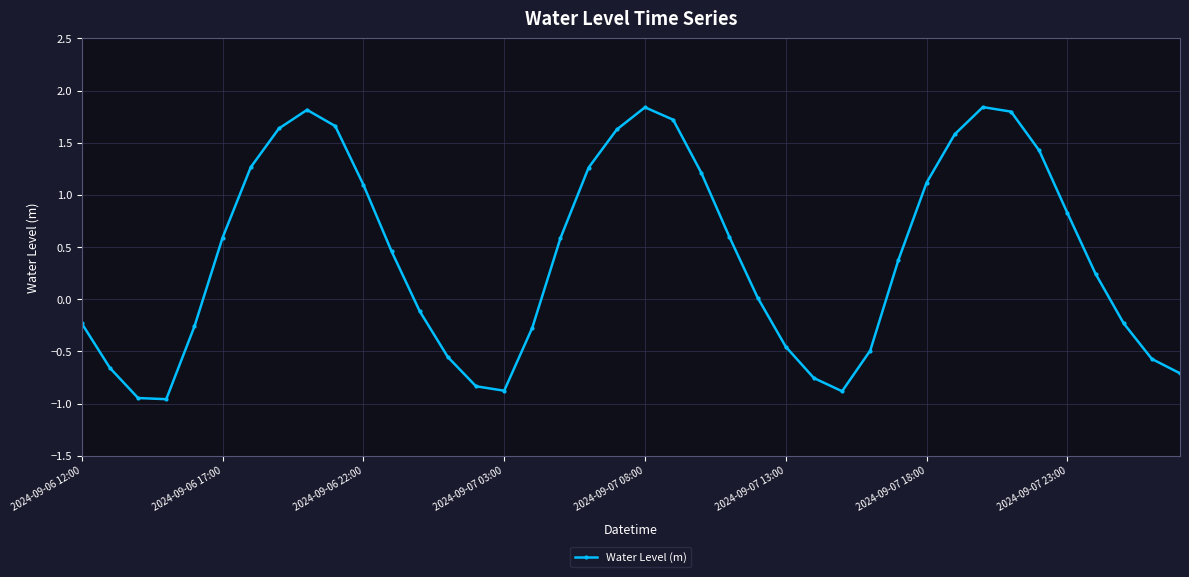

True or false: the data has more than 1 interior local peaks.

True